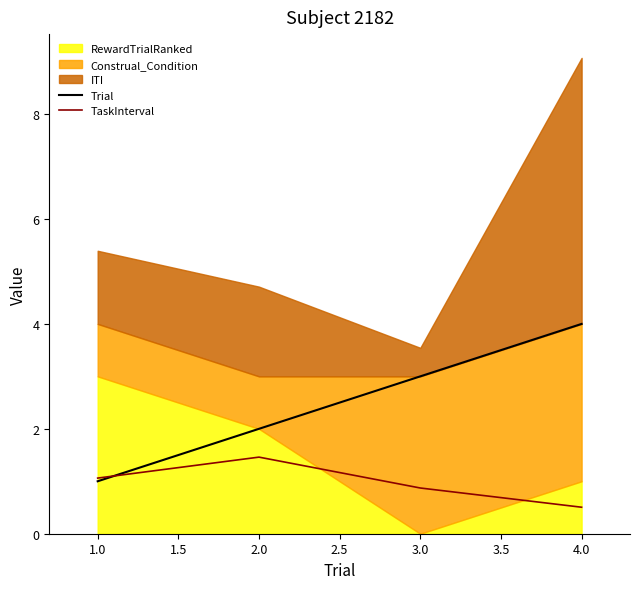

At which label is TaskInterval closest to 0?

4.0